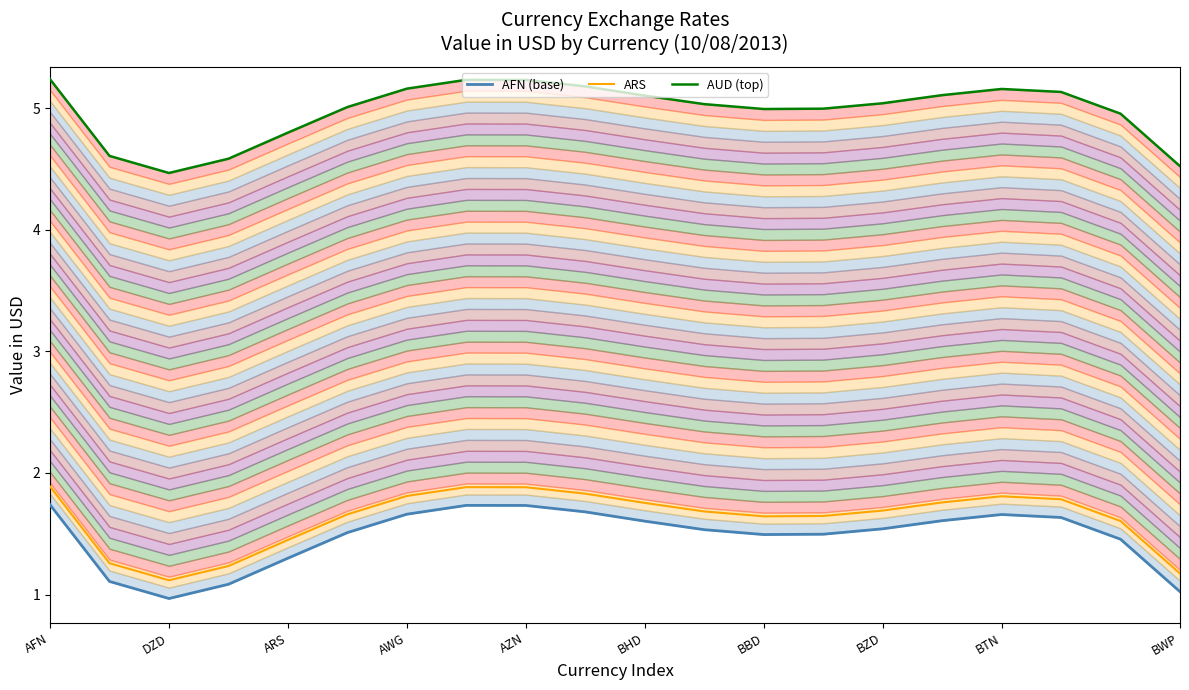

Which series has the largest range (max minus min)?

AFN (base)